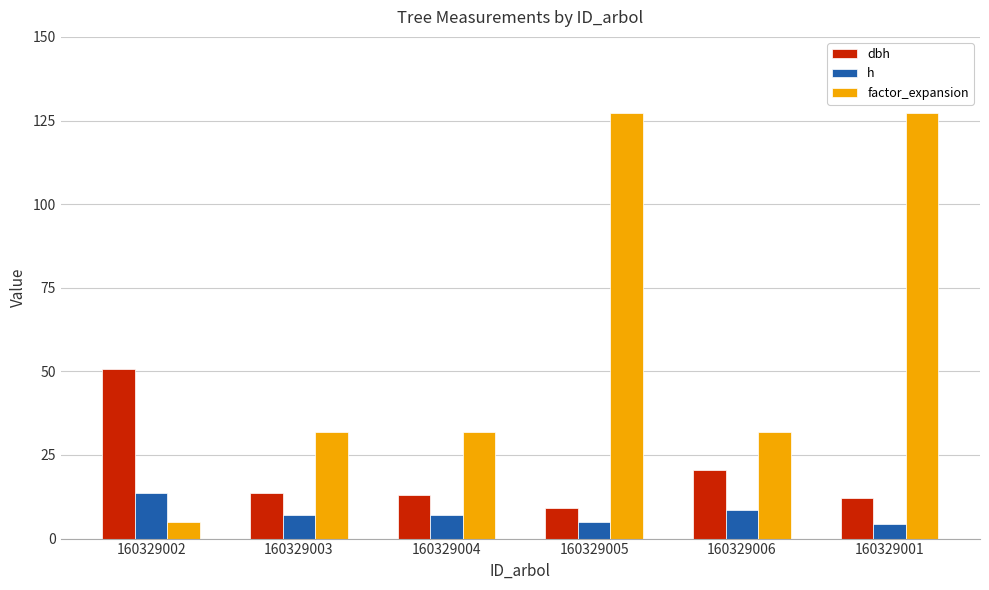

List the series in order of their overall mean, lowest first.

h, dbh, factor_expansion